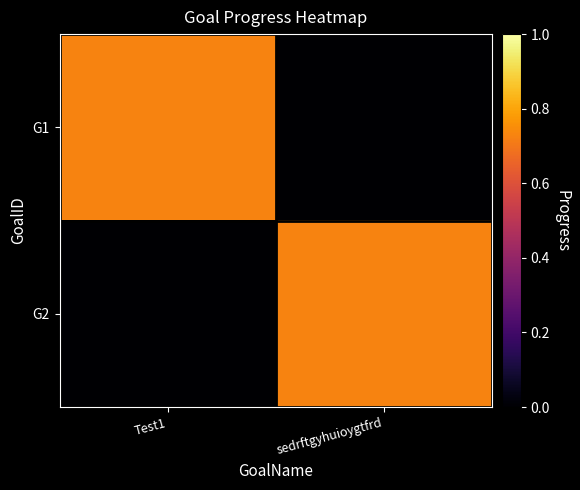

Reading left to right, list all the values displayed in this chart.

G1: Test1=0.7	sedrftgyhuioygtfrd=0.0
G2: Test1=0.0	sedrftgyhuioygtfrd=0.7